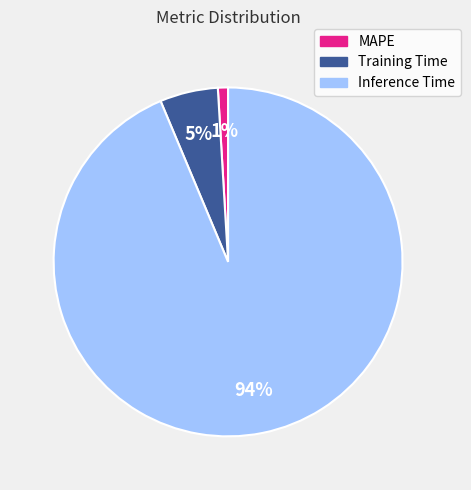

Is it true that Training Time is 5% of the pie?

True